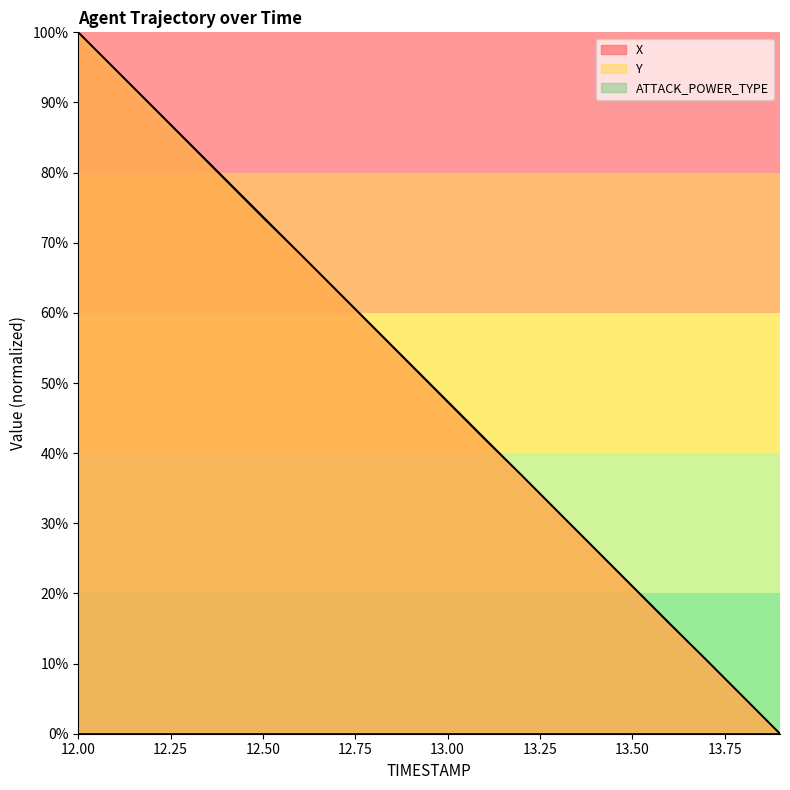

The X series shows 31.6 at 13.3. True or false?

True